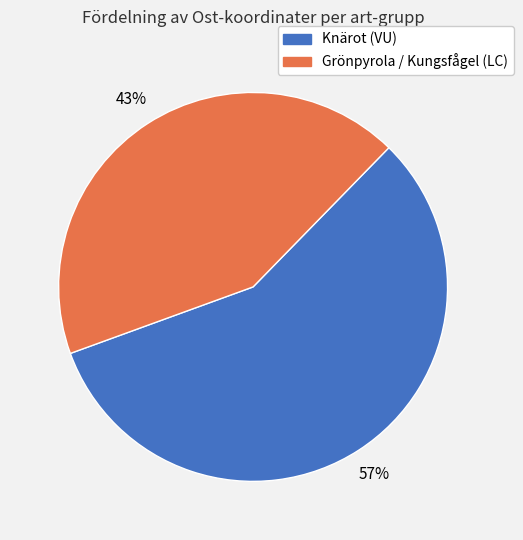

Is there any slice that represents more than half of the pie?

Yes